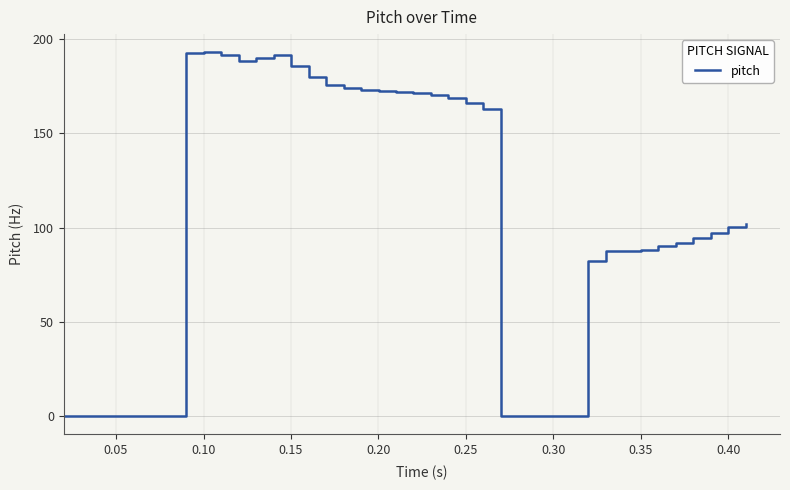

What is the maximum value shown in the chart?

192.9